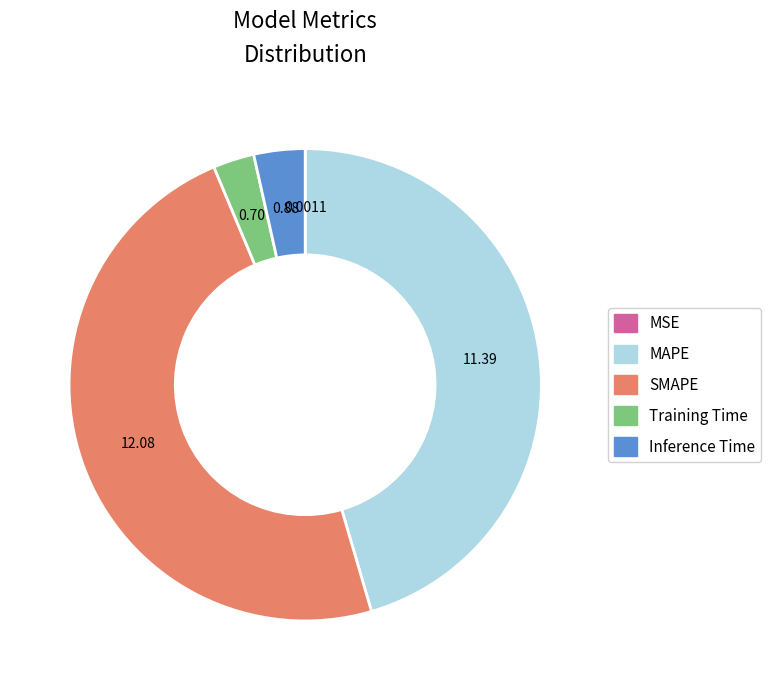

Is there any slice that represents more than half of the pie?

No